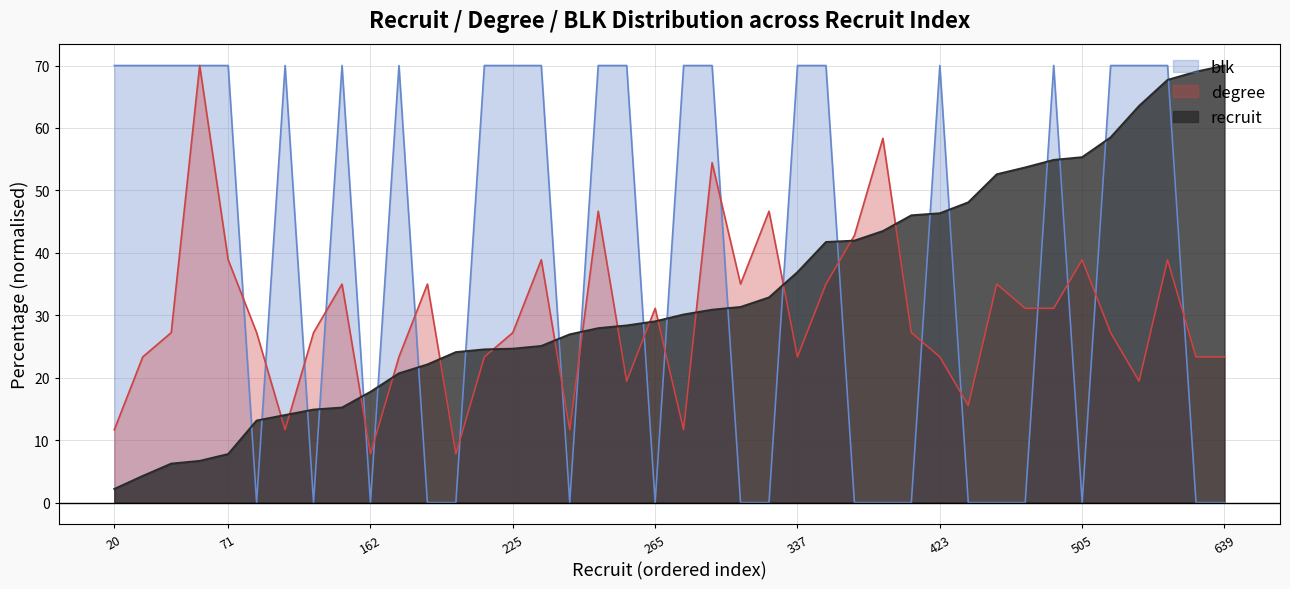

The value of recruit at 534 is 20.3. True or false?

False